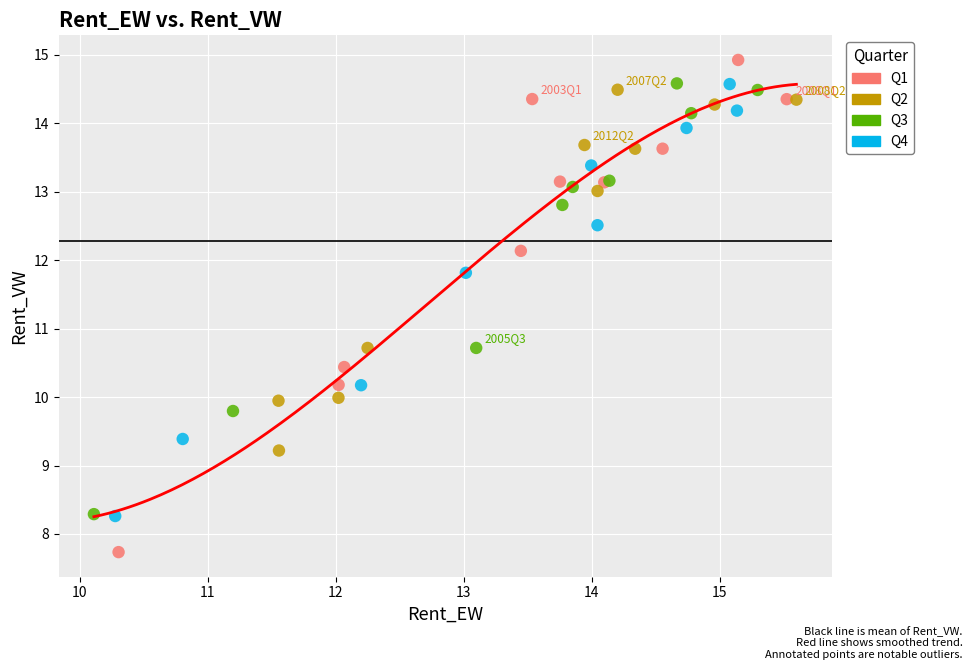

What are all the series names shown in the legend?

Q1, Q2, Q3, Q4